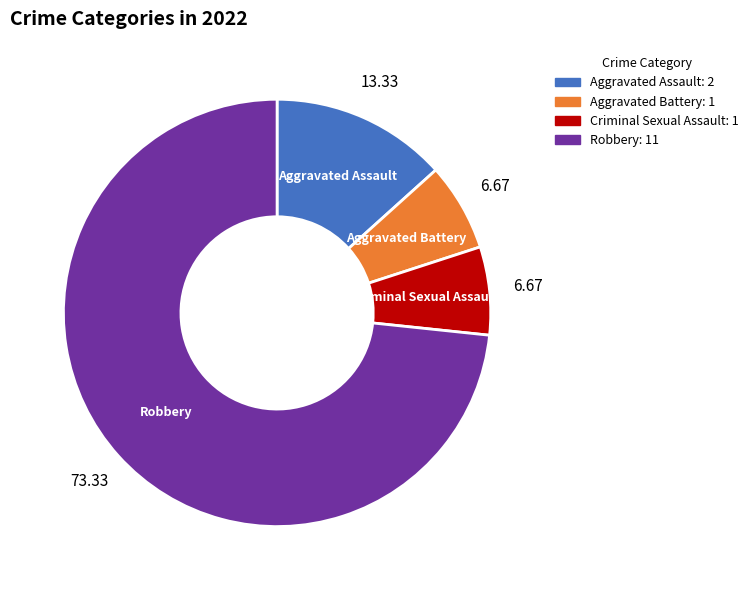

Which slice is the largest?

Robbery